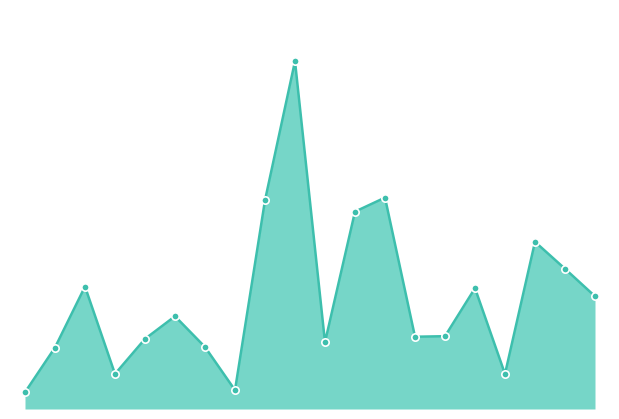

How many lines are shown in the chart?

1